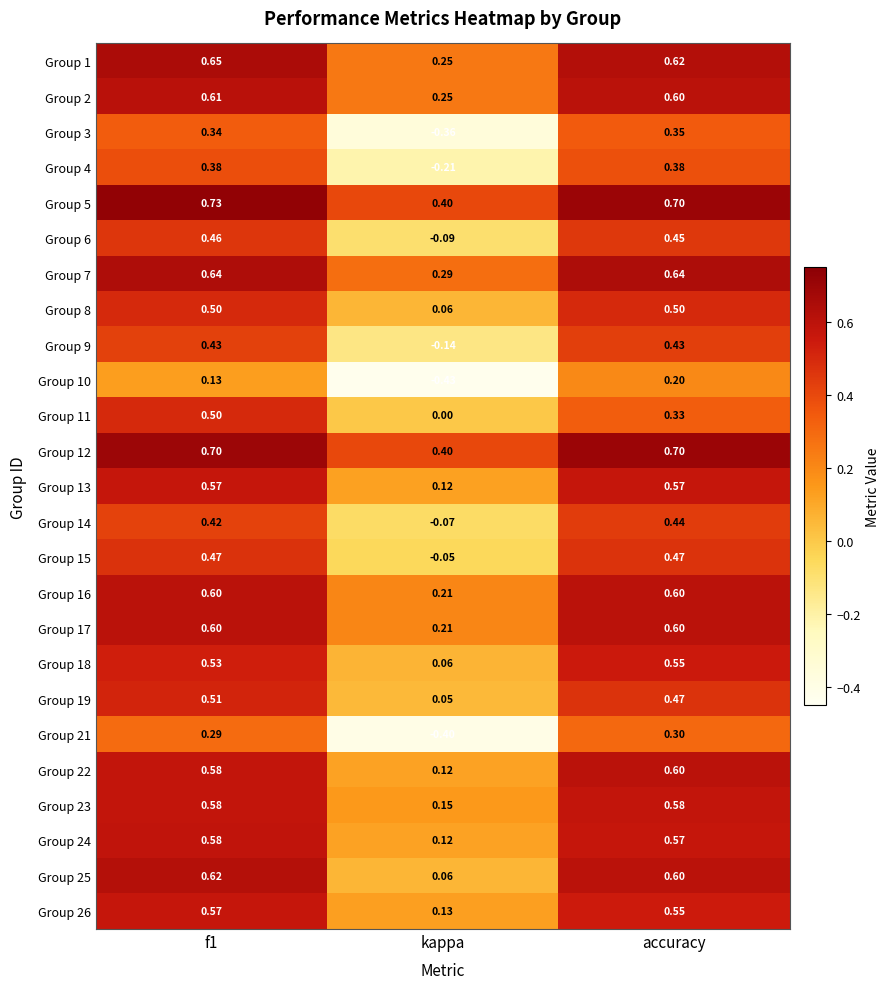

Is the value of Group 17 at accuracy greater than the value of Group 19 at kappa?

Yes